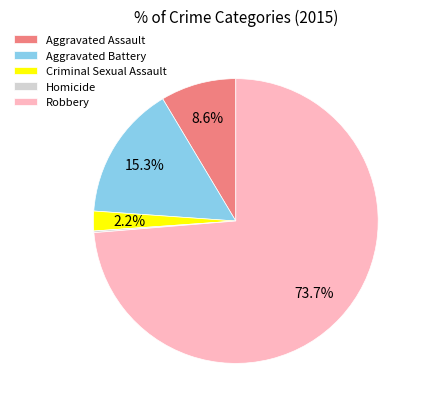

Which has a higher value, Aggravated Assault or Robbery?

Robbery